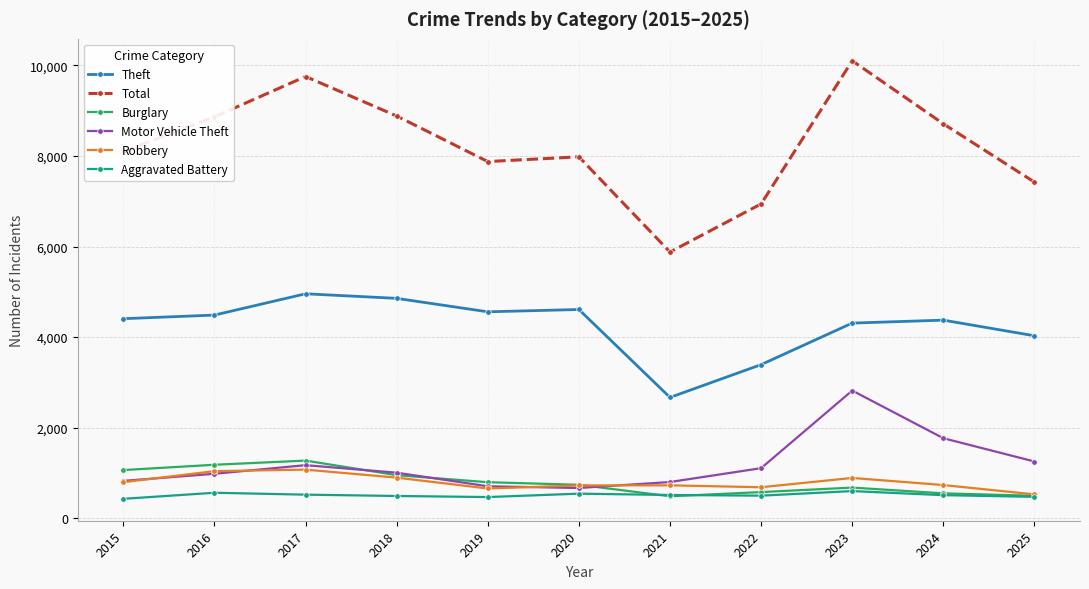

How many interior local peaks does the Robbery series have?

3